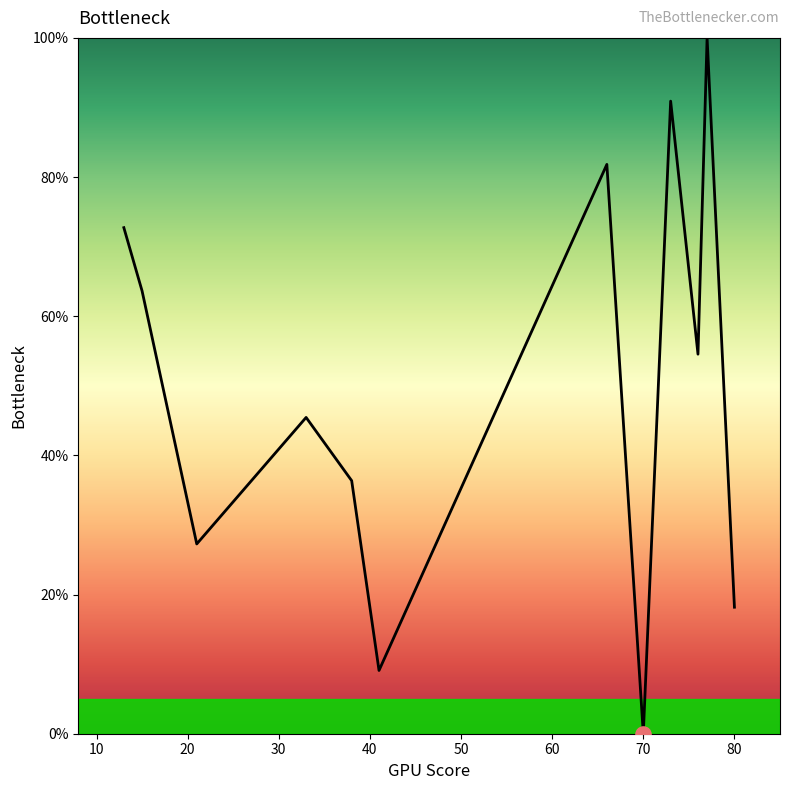

How many lines are shown in the chart?

1